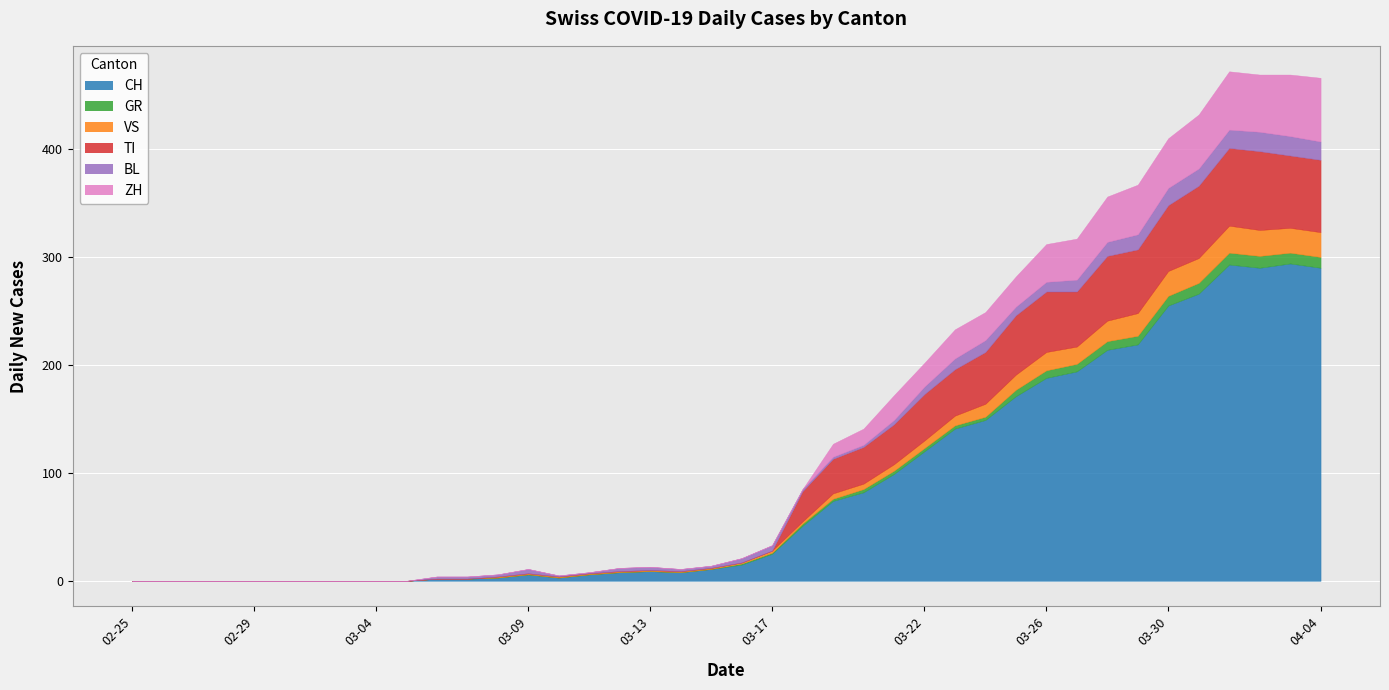

True or false: ZH and CH cross at least once.

False